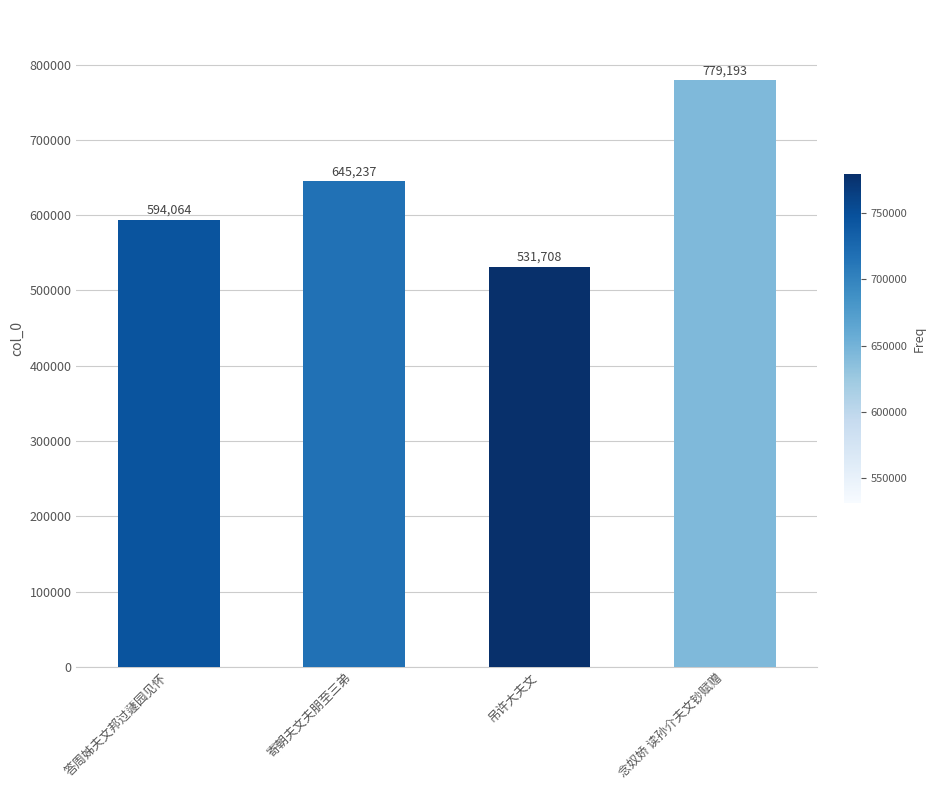

How many bars are there in total?

4